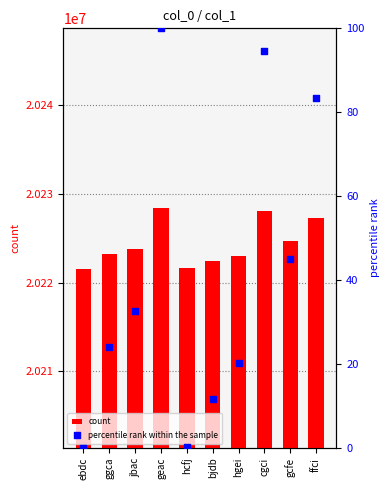

At which category is the sum across all series the highest?

geac